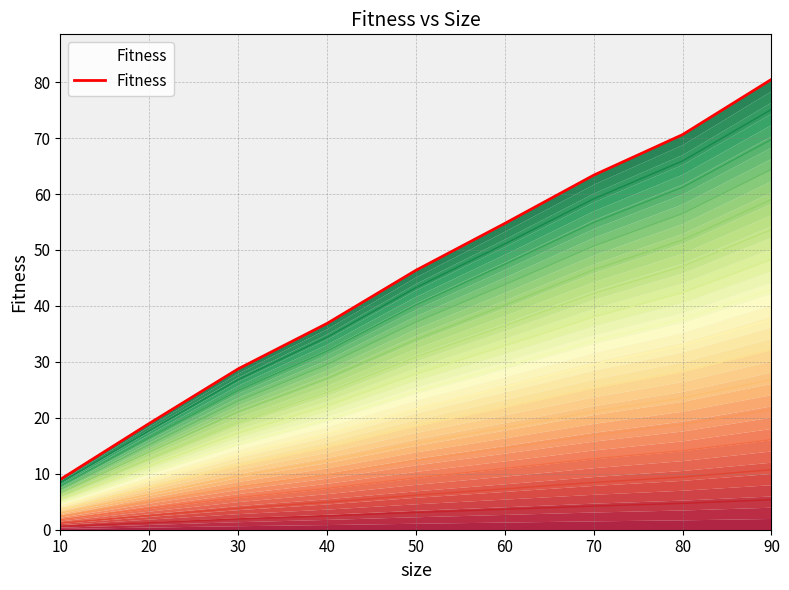

At which category does the chart reach its minimum across all series?

10